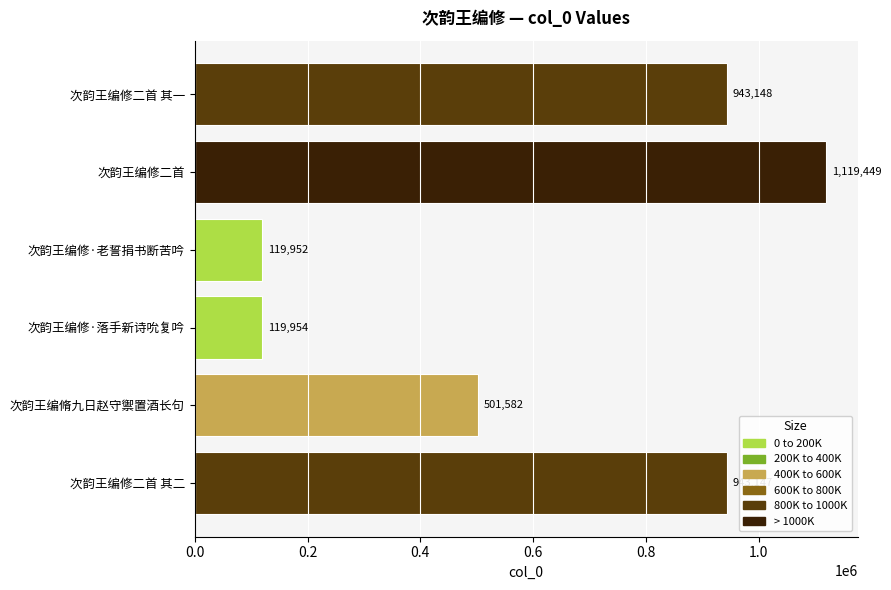

How many bars are there in total?

6